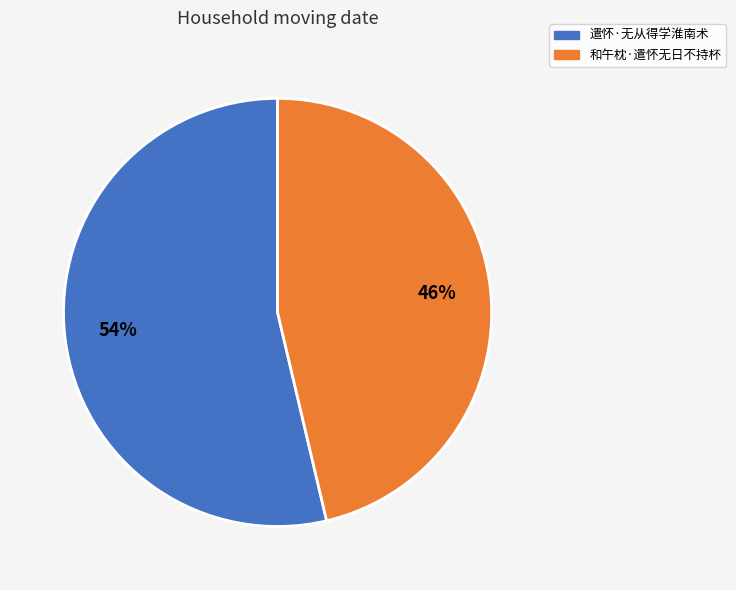

Do 遣怀·无从得学淮南术 and 和午枕·遣怀无日不持杯 together represent more than half of the pie?

Yes